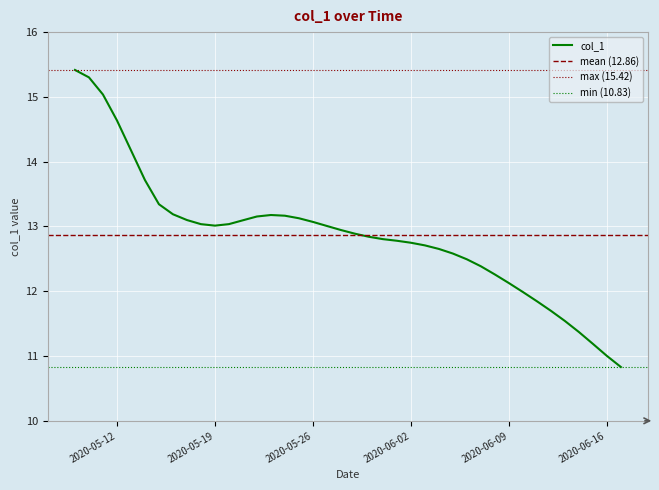

What is the difference between the values at 2020-06-14 and 2020-05-31?

1.4